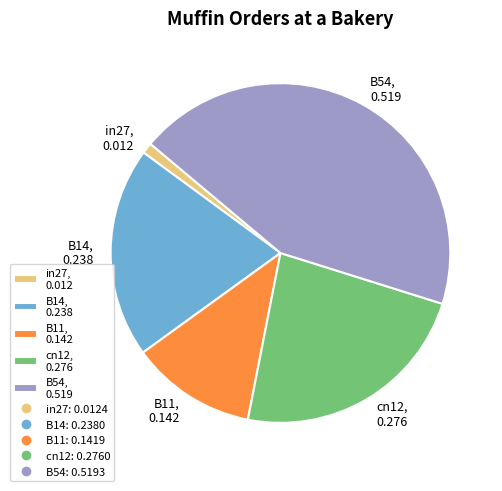

Does any single category account for the majority?

No